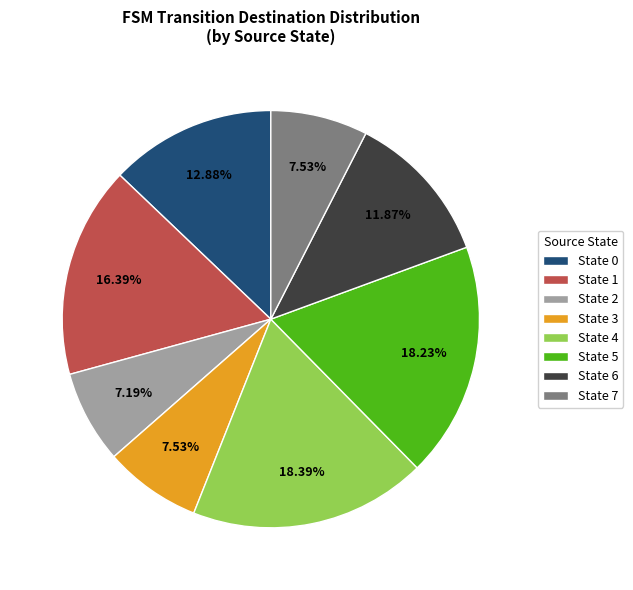

How many segments does this pie chart have?

8